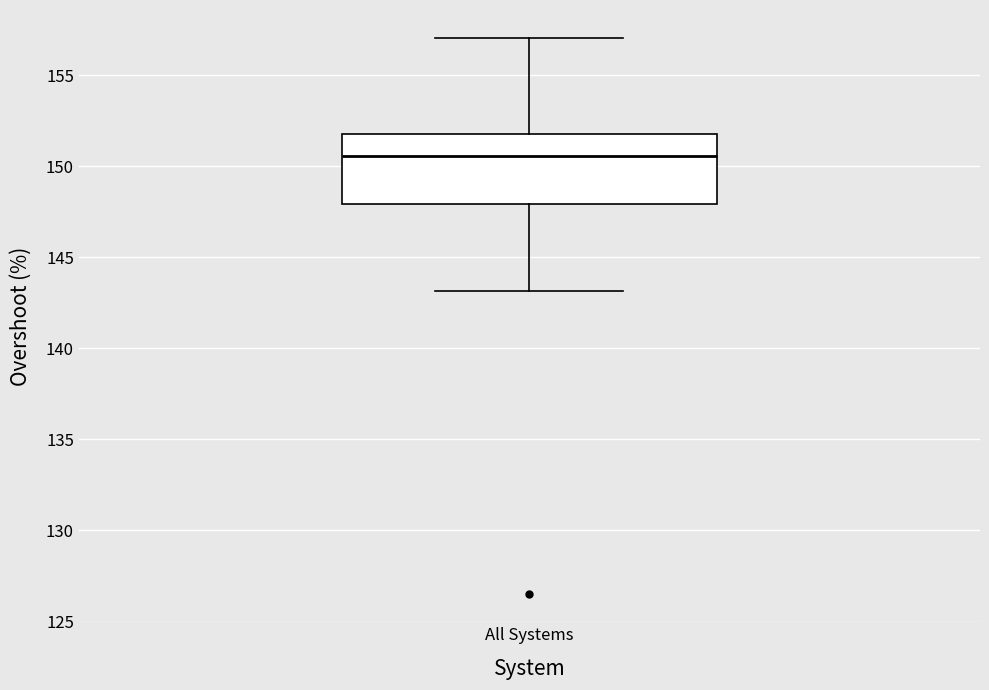

Where does the lower whisker of the box for All Systems end on the y-axis? The values are not printed on the chart, so give them approximately, as read against the axis.

143.0